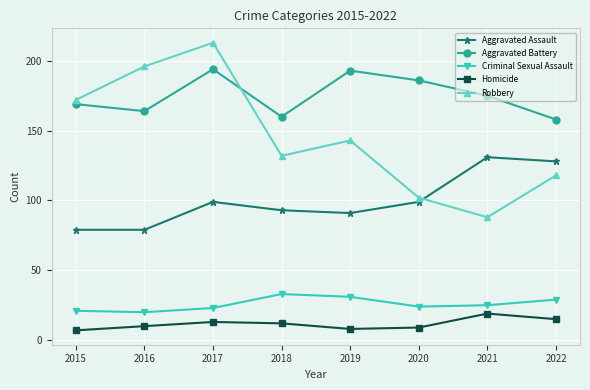

What is the value of the Robbery point at the 6th from the left?

102